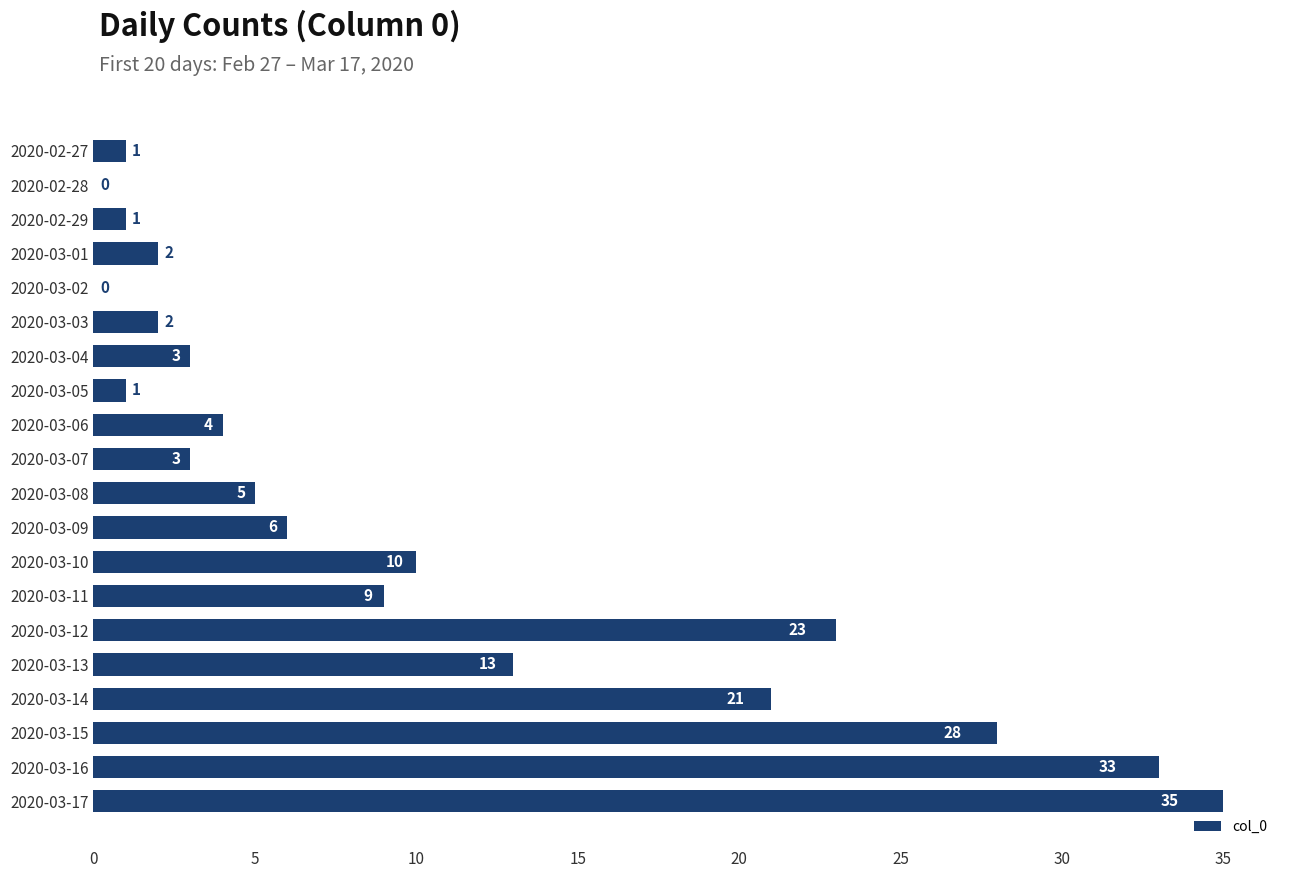

What is the ratio of the value at 2020-03-17 to the value at 2020-02-29?

35.0